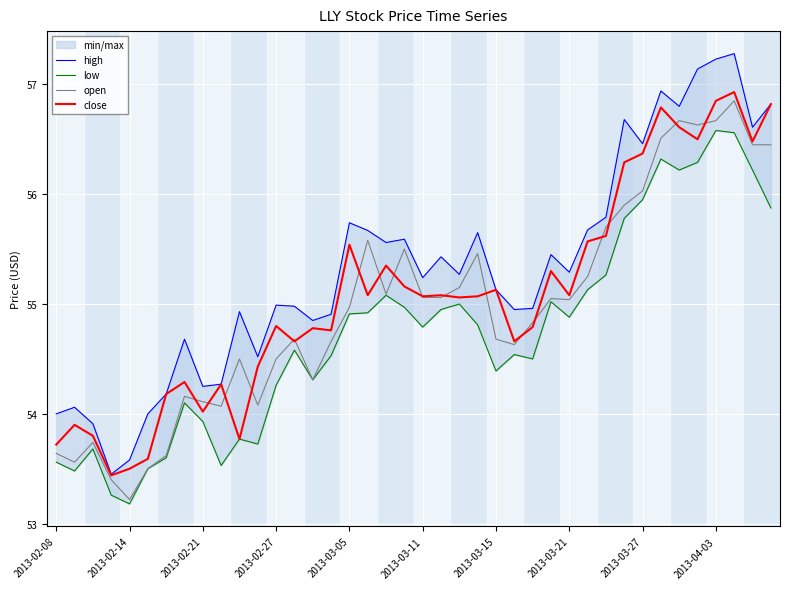

Which series has the largest range (max minus min)?

high